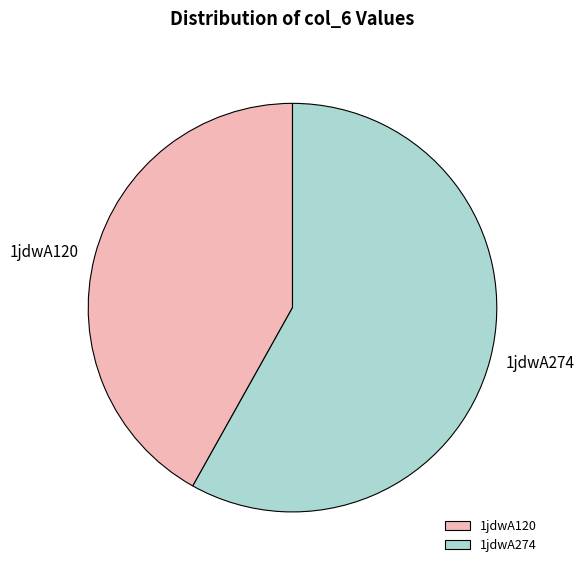

Is it true that 1jdwA120 is 42% of the pie?

True